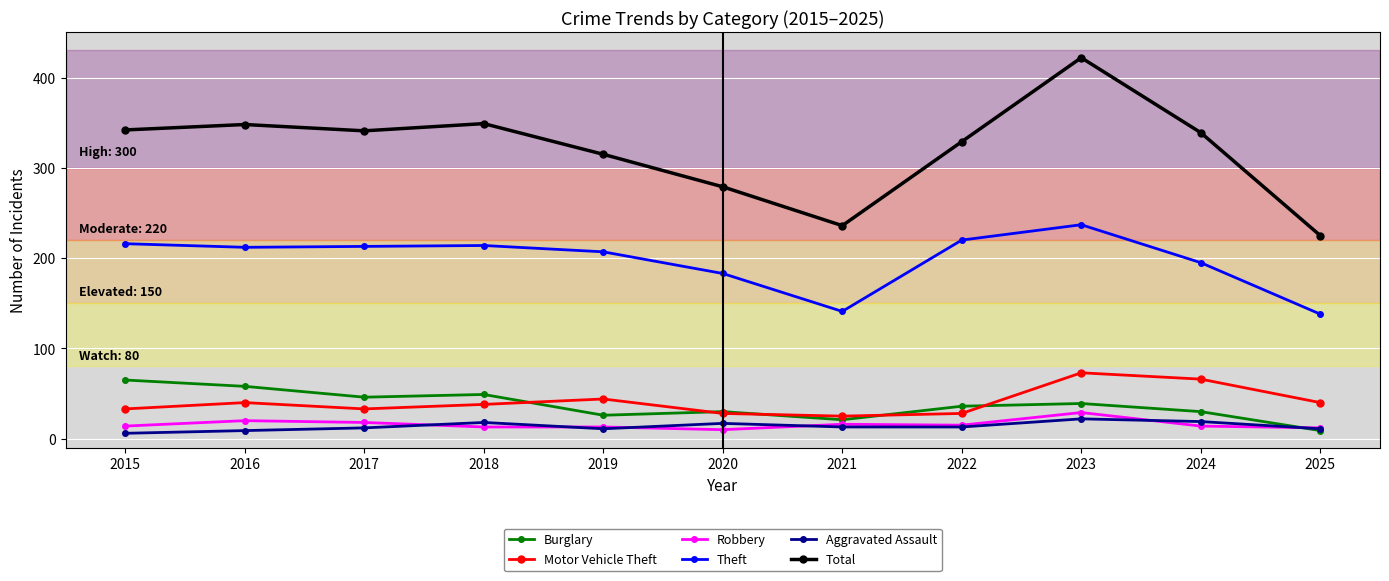

Does the chart display data point markers on the line(s)?

Yes